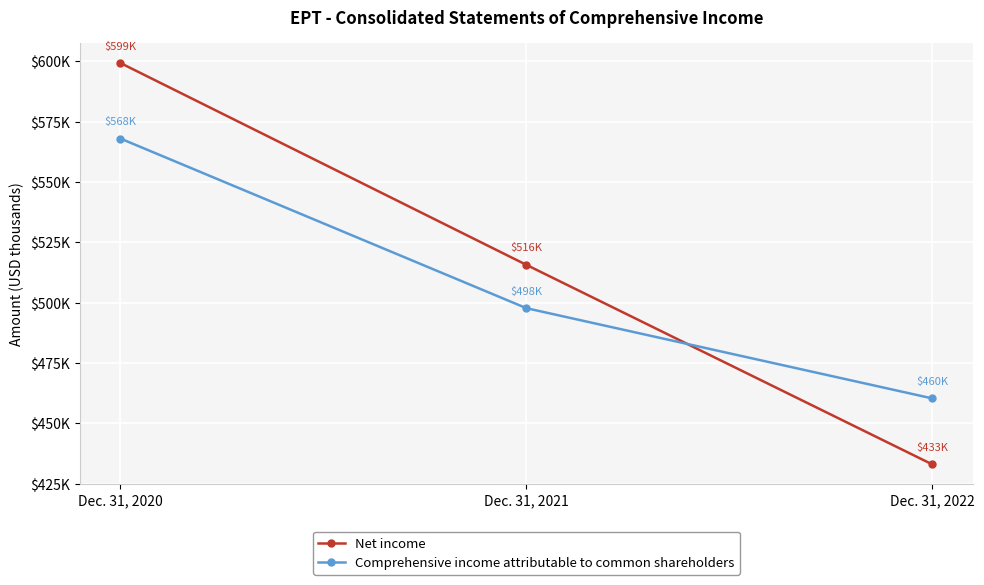

What are all the series names shown in the legend?

Net income, Comprehensive income attributable to common shareholders